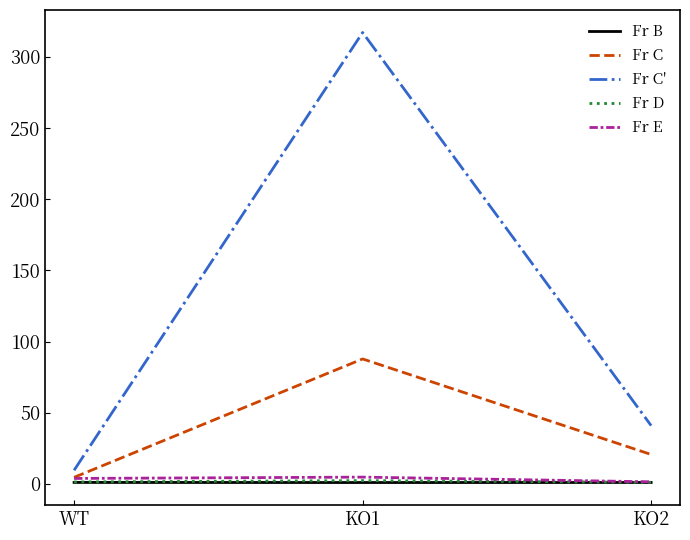

Which series has the largest total across all categories?

Fr C'